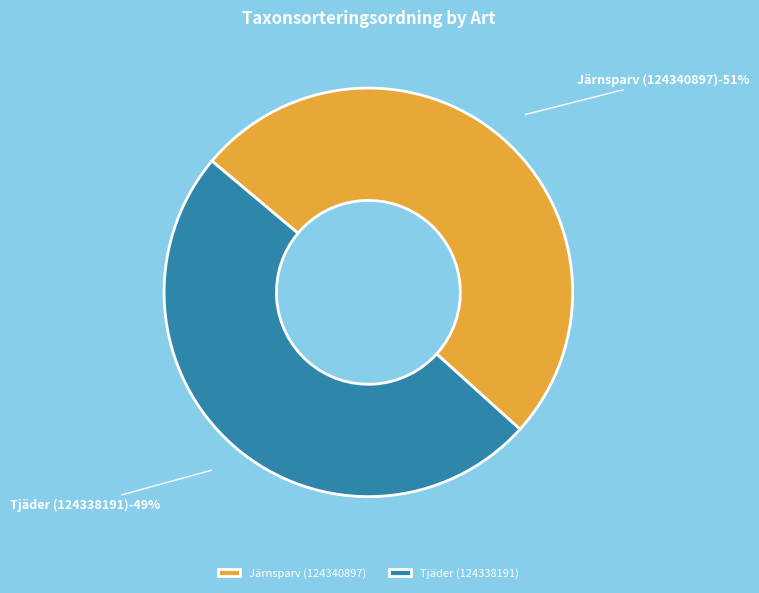

Which slice is the largest?

Järnsparv (124340897)